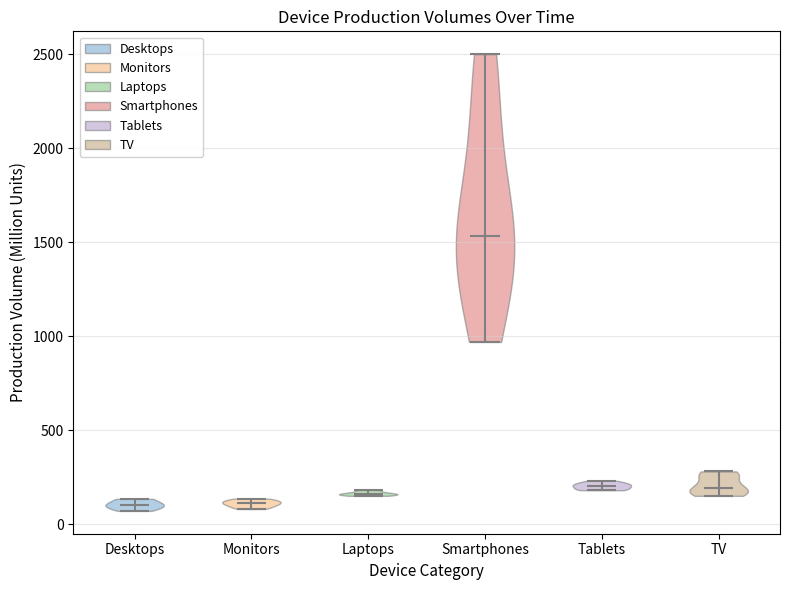

Reading left to right, read every violin against the y-axis: where its median line is, and the lowest and highest points it reaches. The values are not printed on the chart, so give them approximately, as read against the axis.

Desktops: median line 100, lowest point 50, highest point 150
Monitors: median line 100, lowest point 100, highest point 150
Laptops: median line 150, lowest point 150, highest point 200
Smartphones: median line 1550, lowest point 950, highest point 2500
Tablets: median line 200, lowest point 200, highest point 250
TV: median line 200, lowest point 150, highest point 300